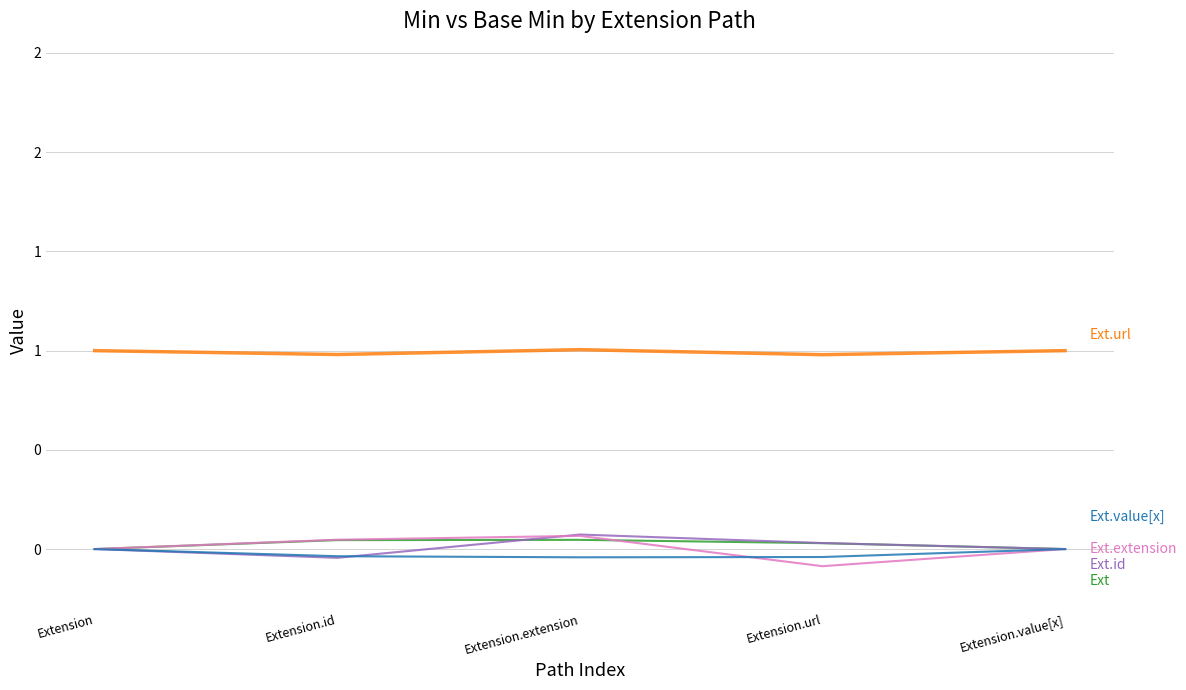

What is the label of the 4th point from the left?

Extension.url